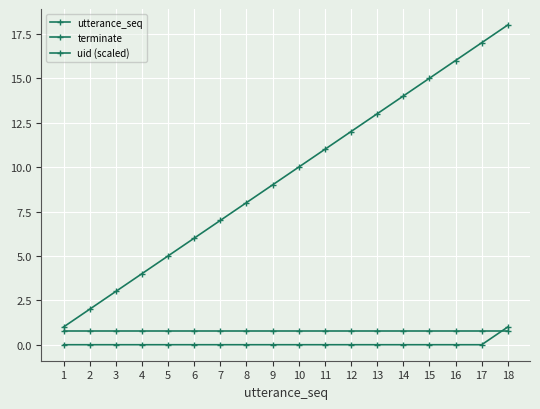

What is the value of the uid (scaled) point at the 18th from the left?

0.8